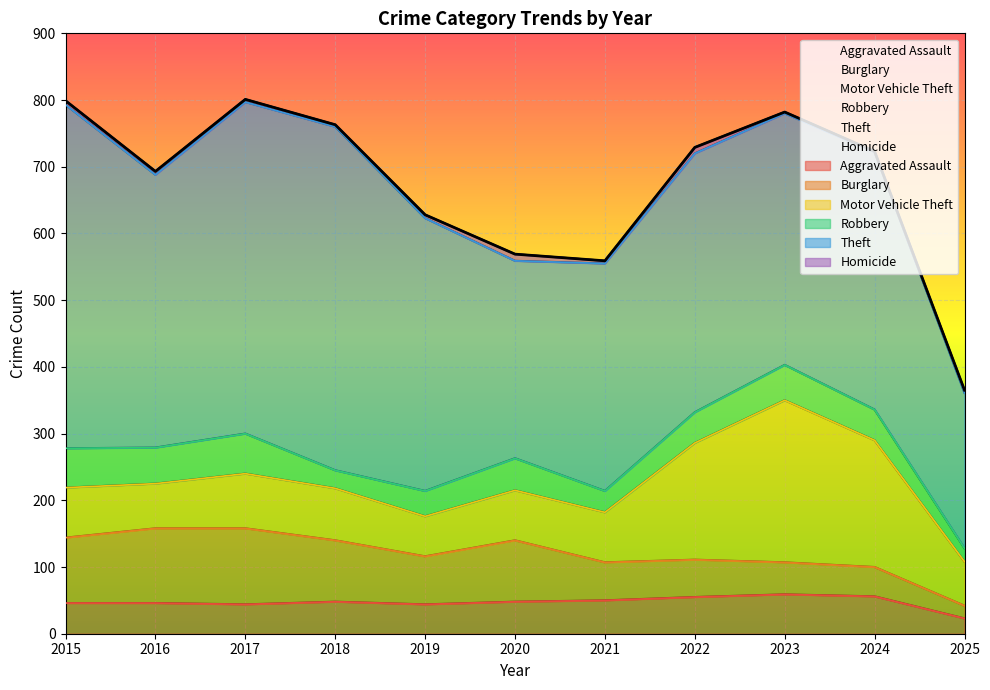

At which category does Burglary reach its first local peak?

2017